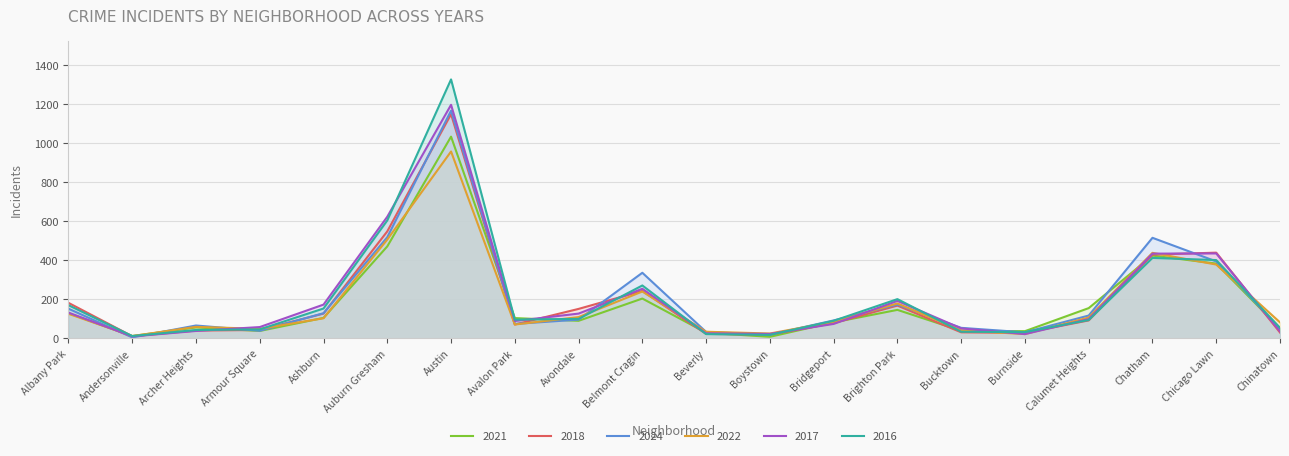

What is the minimum value shown in the chart?

5